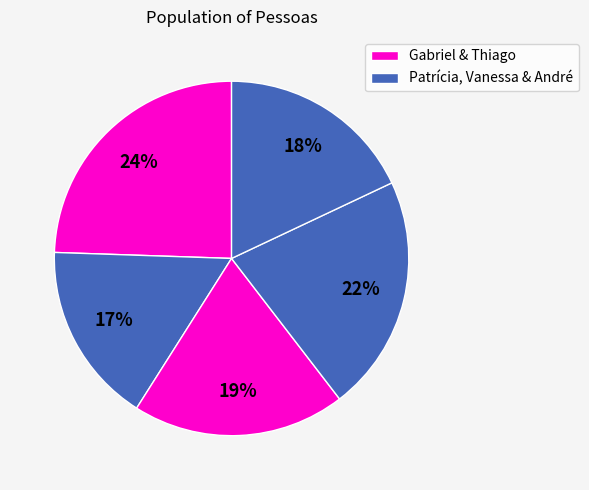

What is the smallest slice in the pie chart?

Patrícia (17)